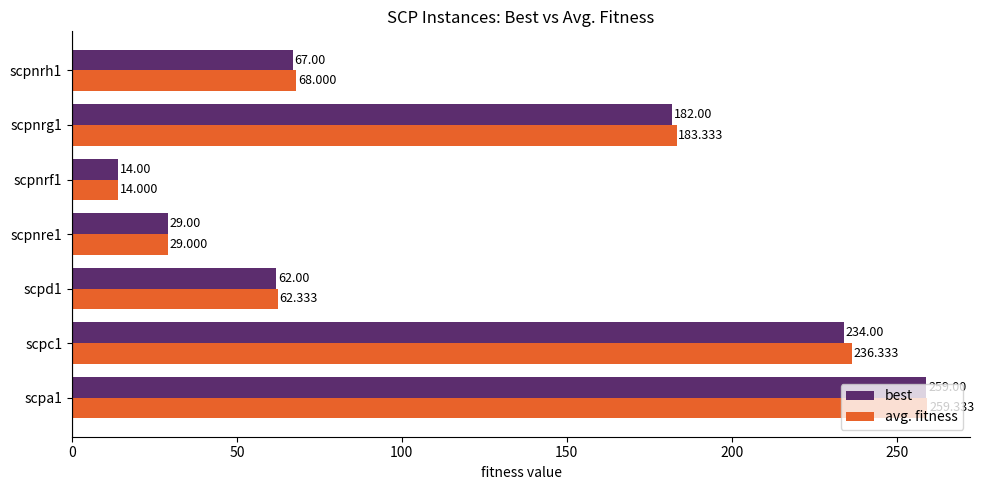

Which series has the widest spread of values?

avg. fitness